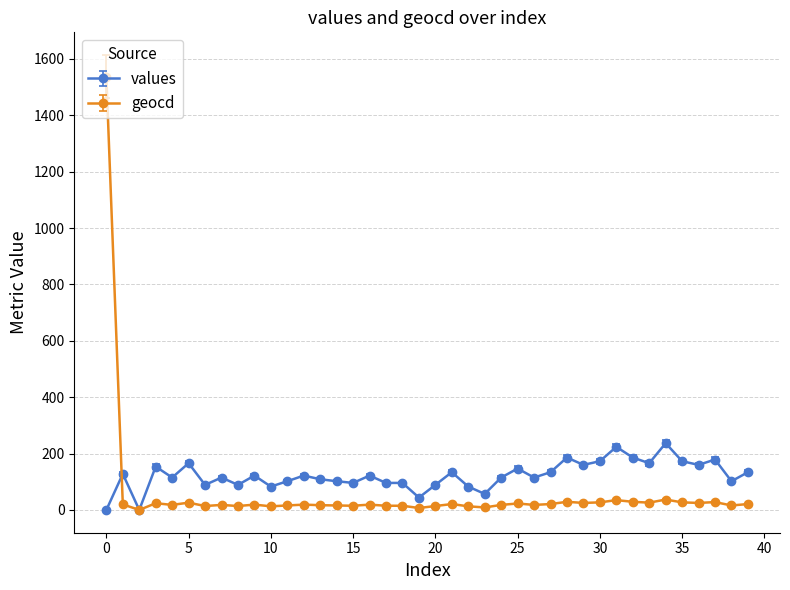

What is the value of the values point at the 19th from the left?

96